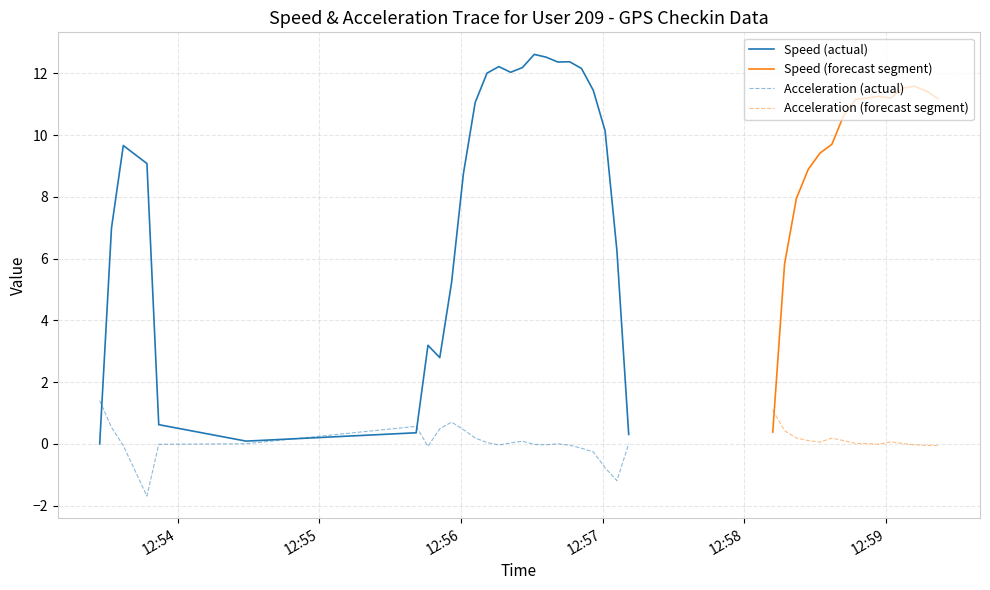

How many values in the acceleration series are below 0?

16